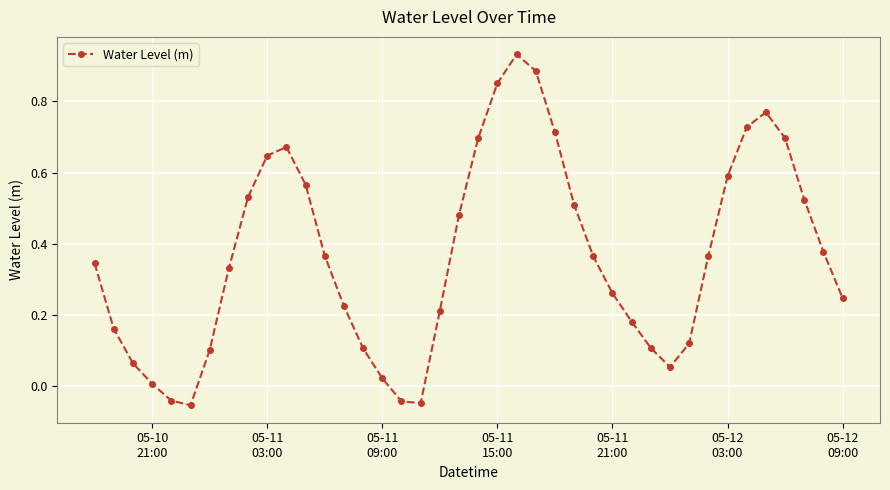

Is this an area chart (filled region under the line)?

No